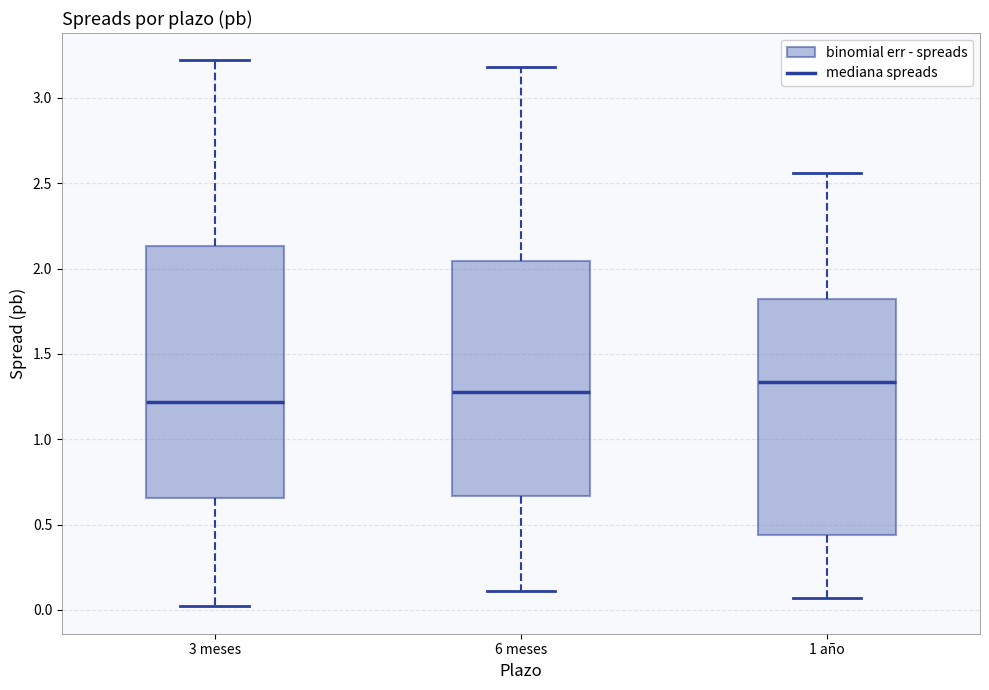

Reading left to right, read every box against the y-axis: the position of its median line, the range the box covers, and the ends of its whiskers. The values are not printed on the chart, so give them approximately, as read against the axis.

3 meses: median 1.20, box 0.65 to 2.15, whiskers 0.00 to 3.20
6 meses: median 1.30, box 0.65 to 2.05, whiskers 0.10 to 3.20
1 año: median 1.35, box 0.45 to 1.80, whiskers 0.05 to 2.55